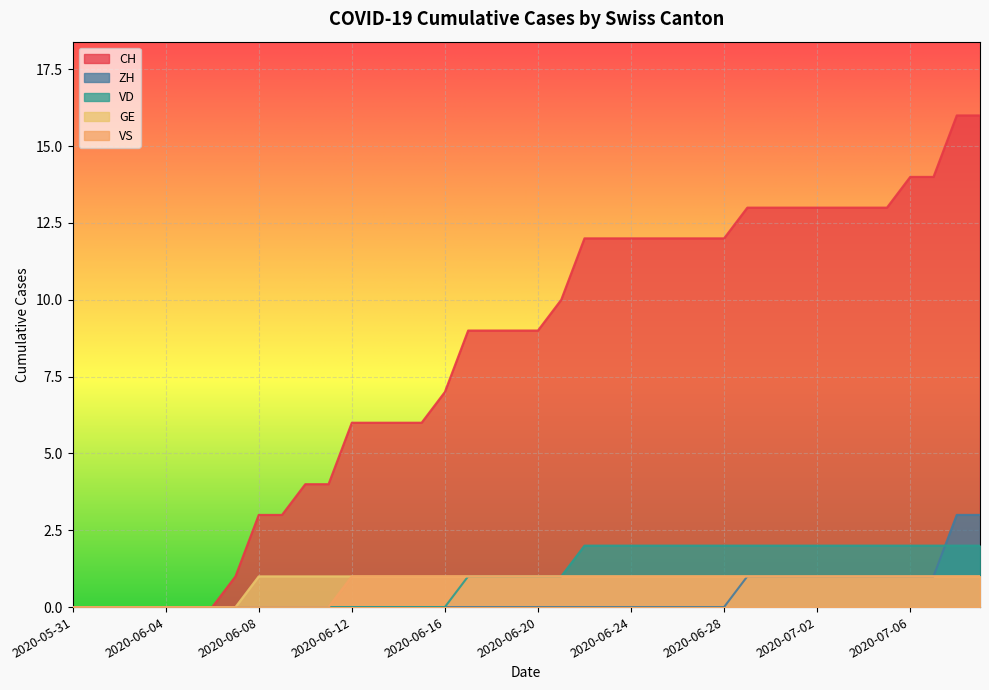

True or false: VS and CH intersect in this chart.

False